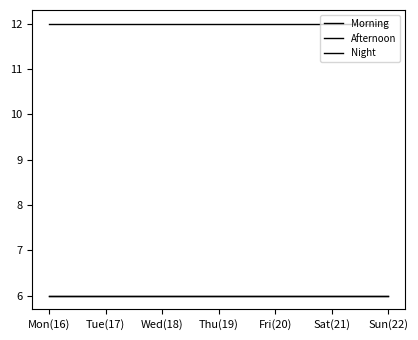

Which has a higher value, Sun(22) or Fri(20)?

Sun(22)